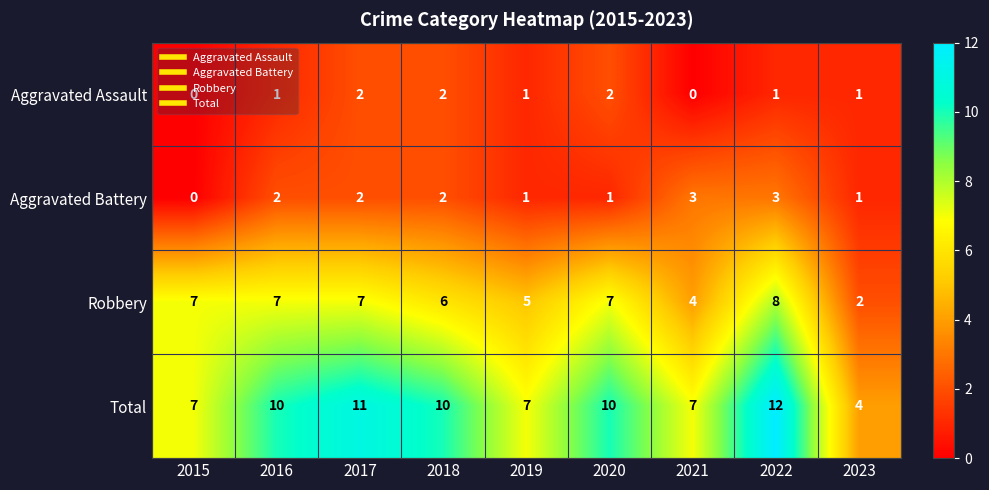

What is the difference between the highest and lowest values at 2023?

3